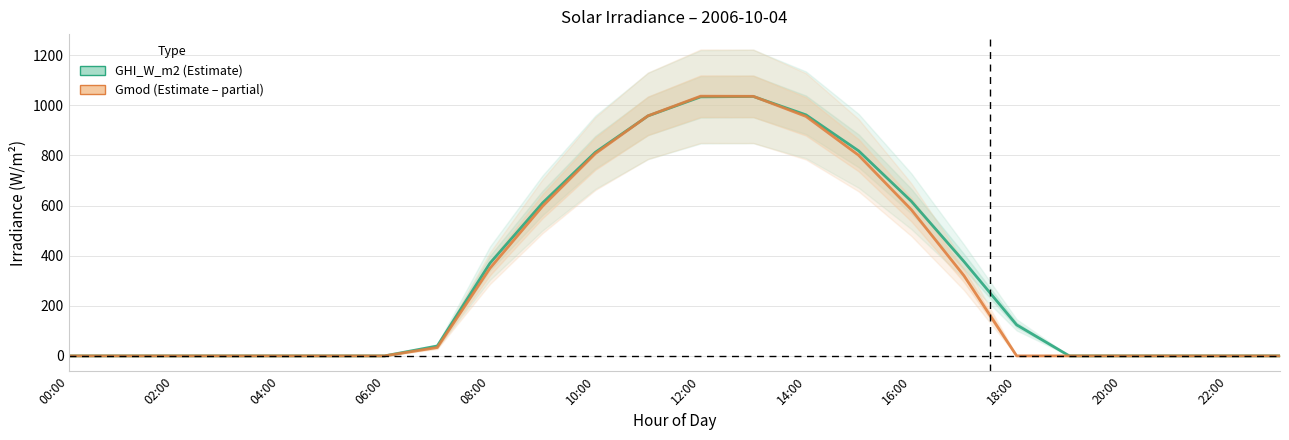

What are all the series names shown in the legend?

GHI_W_m2, Gmod